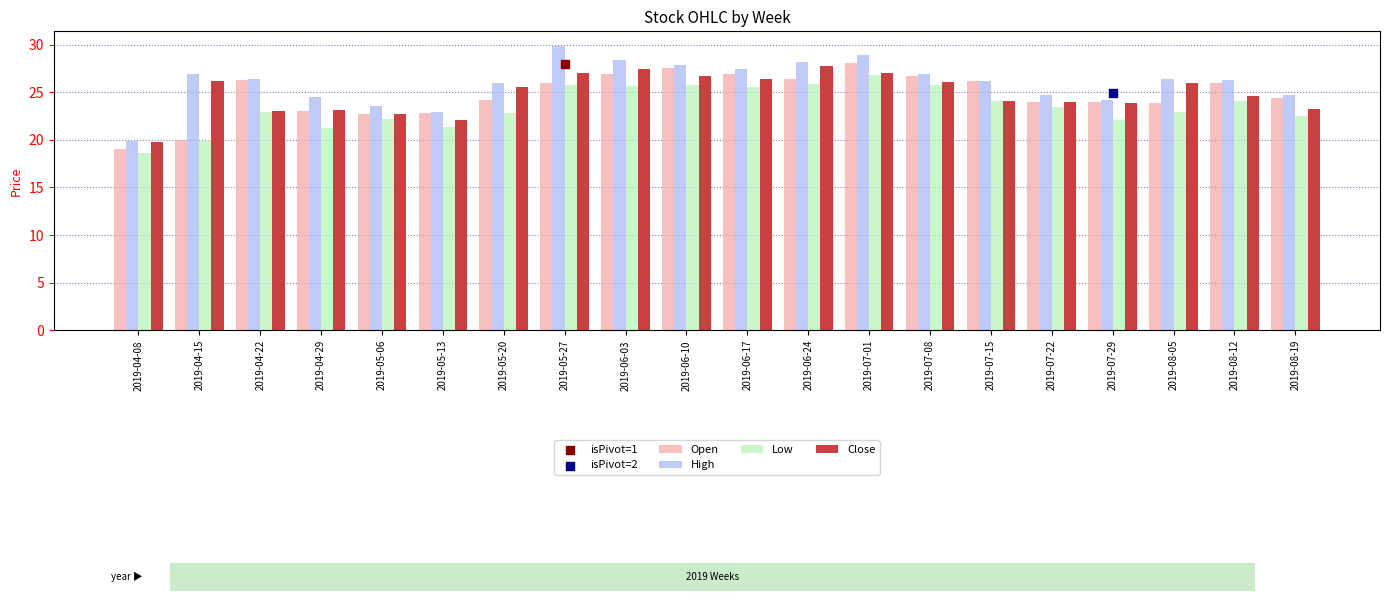

Which series has the widest spread of Y values?

High